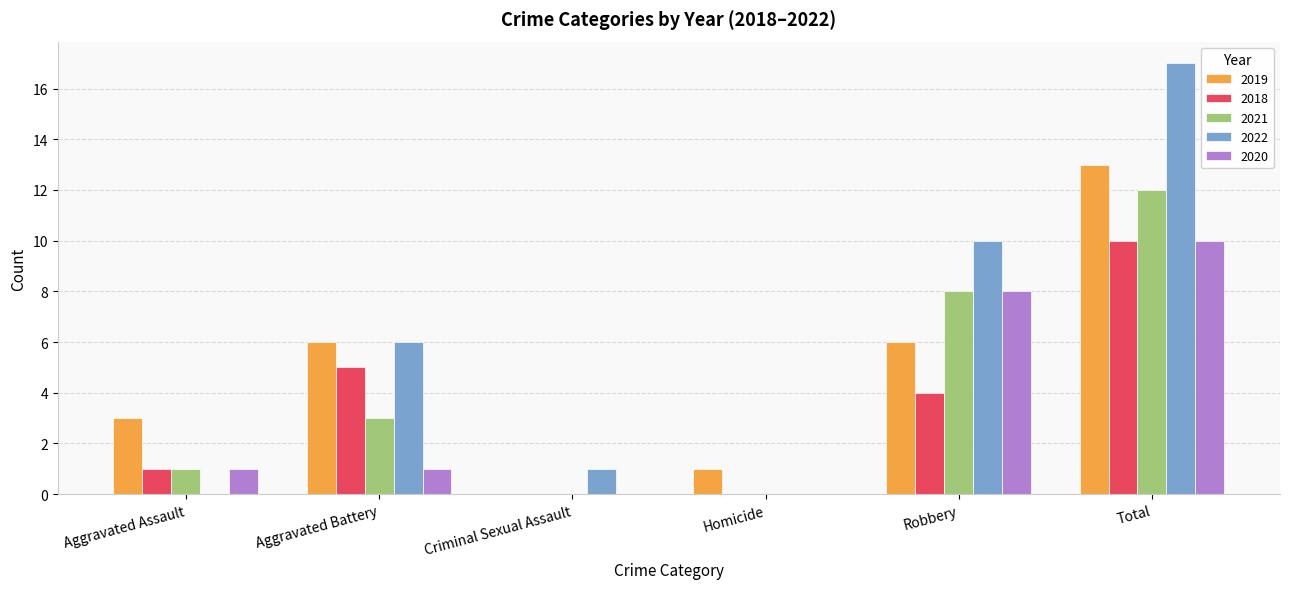

True or false: 2020 has a value of 6 at Criminal Sexual Assault.

False